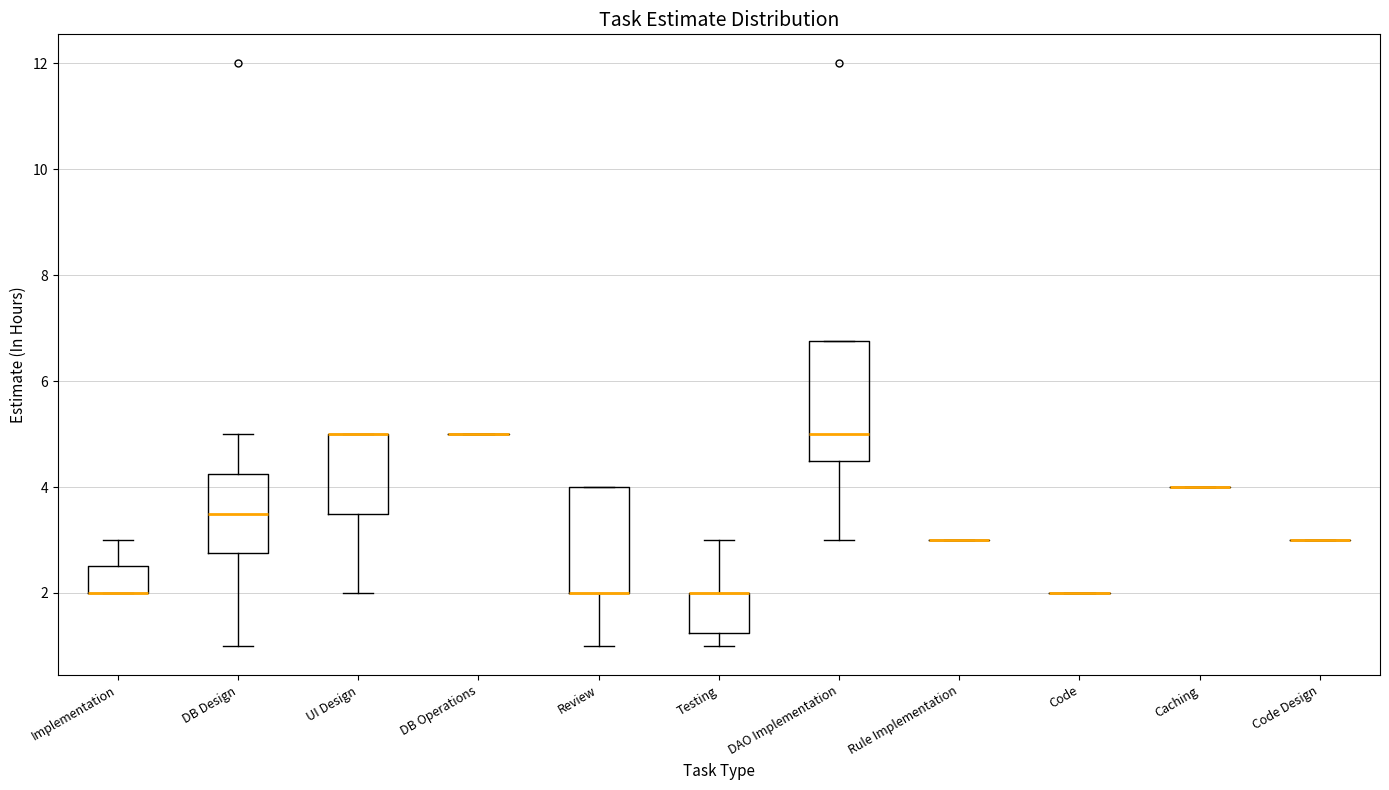

Reading left to right, transcribe this box plot: for each box, give where its median line is, the range the box spans, and where its two whiskers end, as read against the y-axis. The values are not printed on the chart, so give them approximately, as read against the axis.

Implementation: median 2.0 (drawn on the box's lower edge), box 2.0 to 2.6, whiskers 2.0 to 3.0
DB Design: median 3.6, box 2.8 to 4.2, whiskers 1.0 to 5.0
UI Design: median 5.0 (drawn on the box's upper edge), box 3.6 to 5.0, whiskers 2.0 to 5.0
DB Operations: box collapsed to a line at 5.0, whiskers 5.0 to 5.0
Review: median 2.0 (drawn on the box's lower edge), box 2.0 to 4.0, whiskers 1.0 to 4.0
Testing: median 2.0 (drawn on the box's upper edge), box 1.2 to 2.0, whiskers 1.0 to 3.0
DAO Implementation: median 5.0, box 4.6 to 6.8, whiskers 3.0 to 6.8
Rule Implementation: box collapsed to a line at 3.0, whiskers 3.0 to 3.0
Code: box collapsed to a line at 2.0, whiskers 2.0 to 2.0
Caching: box collapsed to a line at 4.0, whiskers 4.0 to 4.0
Code Design: box collapsed to a line at 3.0, whiskers 3.0 to 3.0